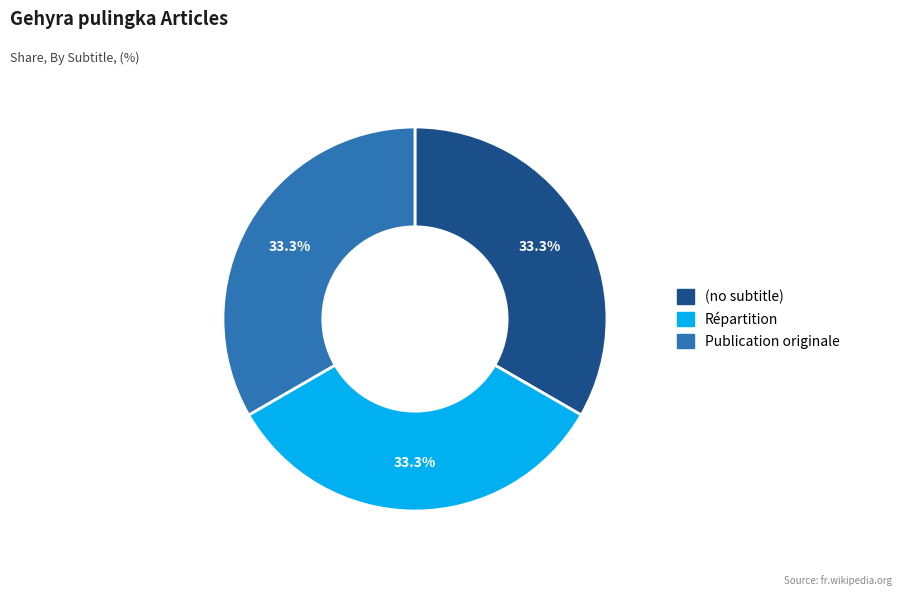

Approximately how many times larger is the value at Publication originale compared to (no subtitle)?

1.0